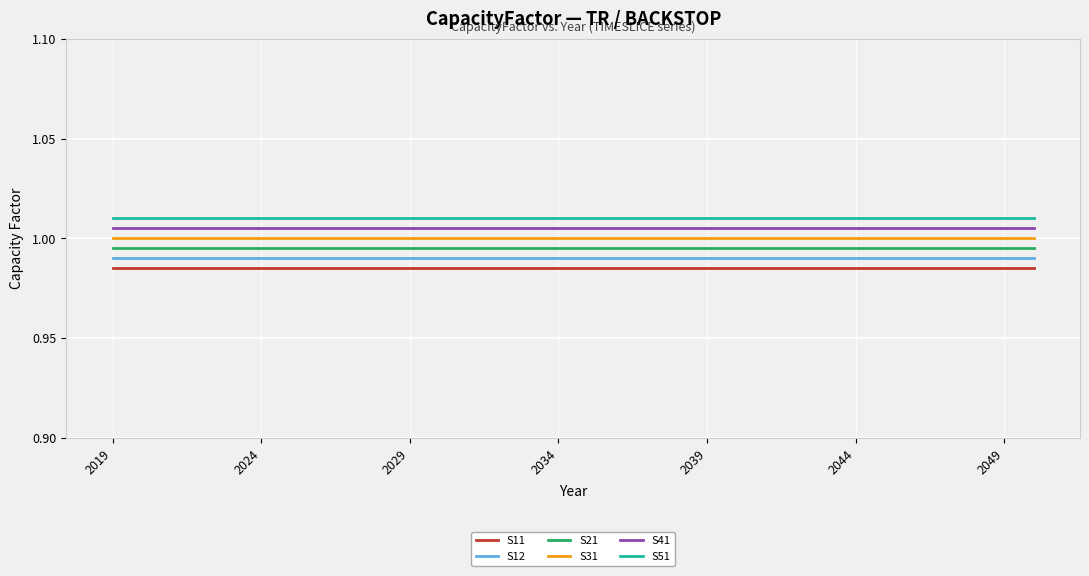

True or false: S21 and S41 intersect in this chart.

False